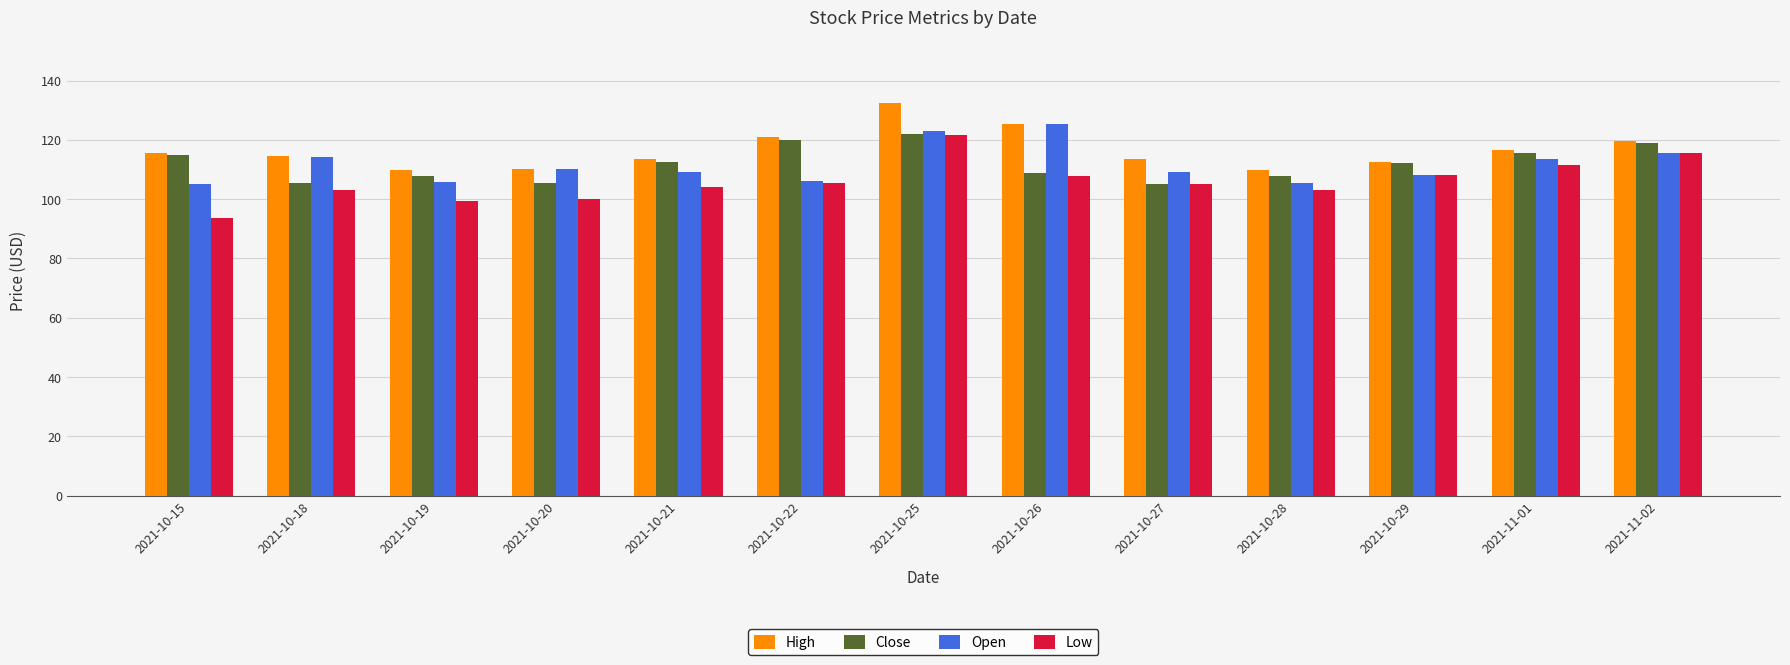

What is the highest value of the High series?

132.3